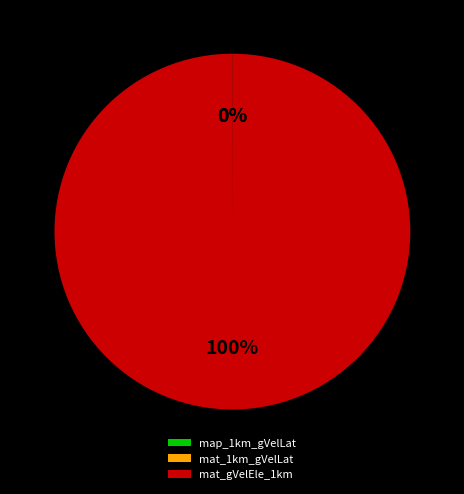

To the nearest percent, what portion does mat_gVelEle_1km represent?

100%